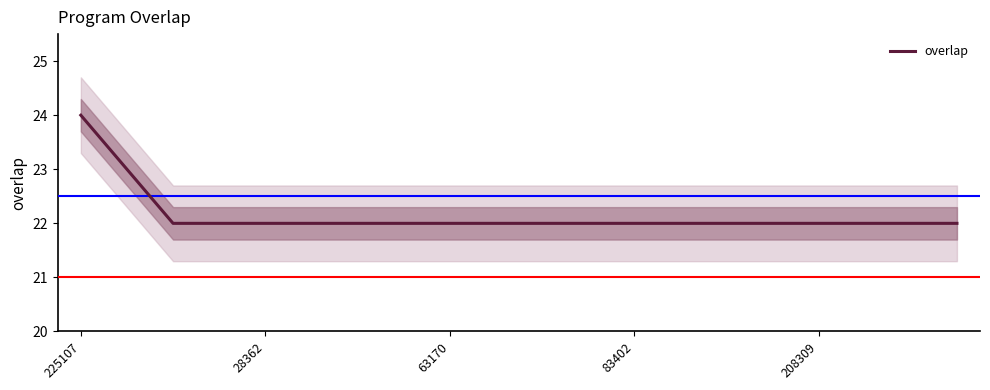

Reading left to right, list all the values displayed in this chart.

24	23	22	22	22	22	22	22	22	22	22	22	22	22	22	22	22	22	22	22